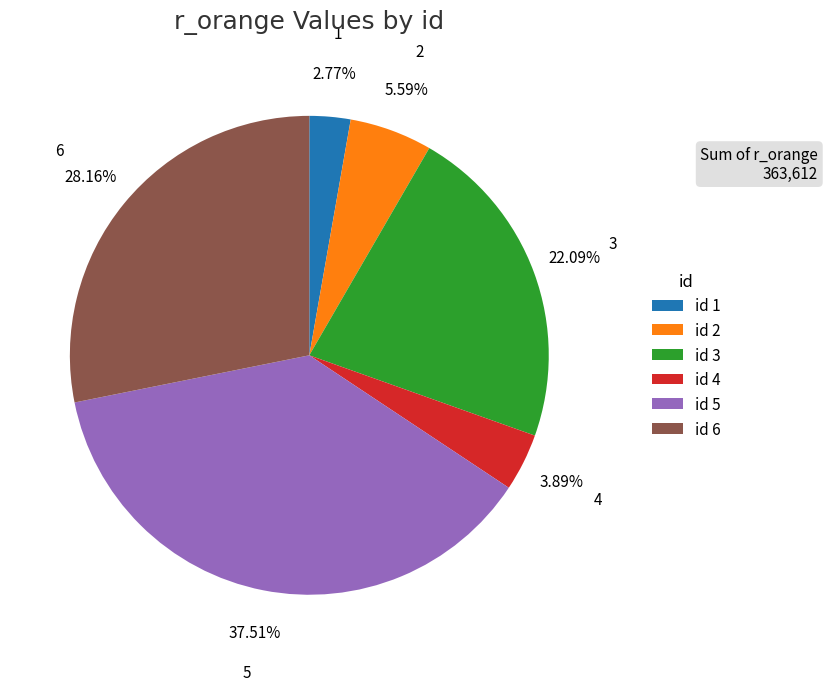

Rank the categories by value from lowest to highest.

id 1, id 4, id 2, id 3, id 6, id 5